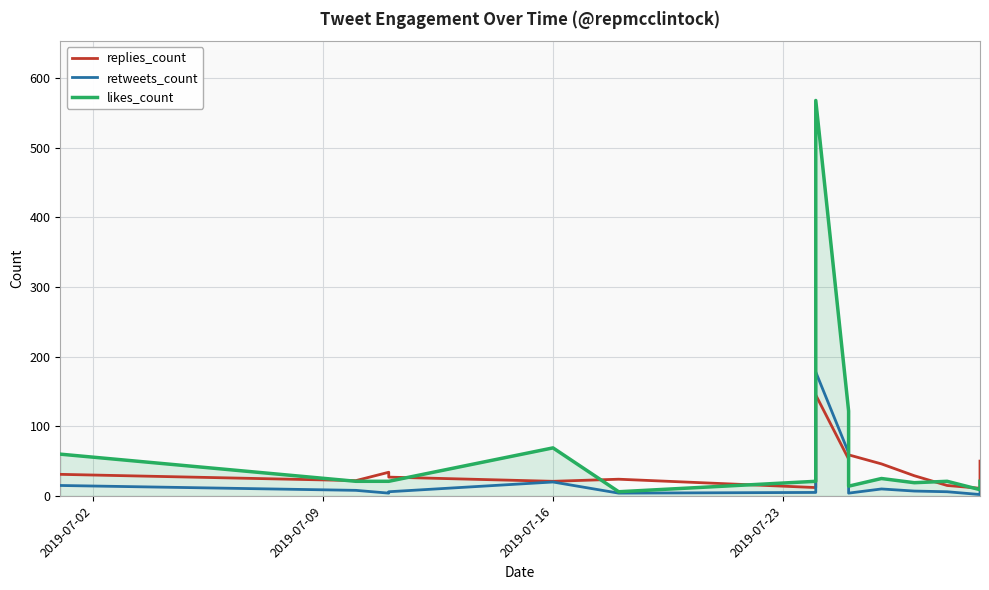

Count the number of data series in this chart.

3